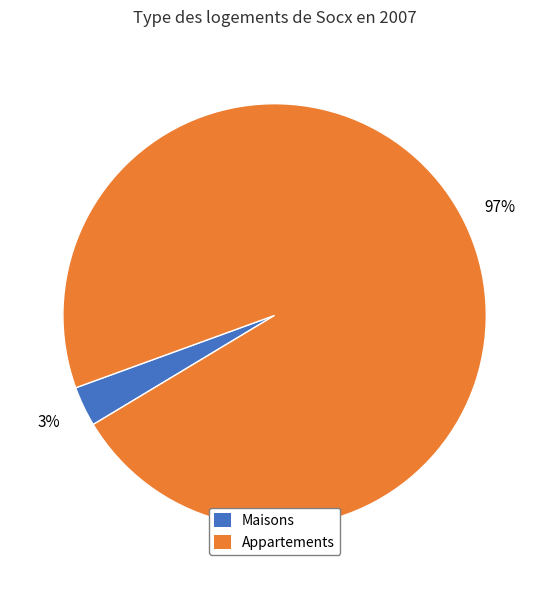

To the nearest percent, what is the average slice percentage?

50%